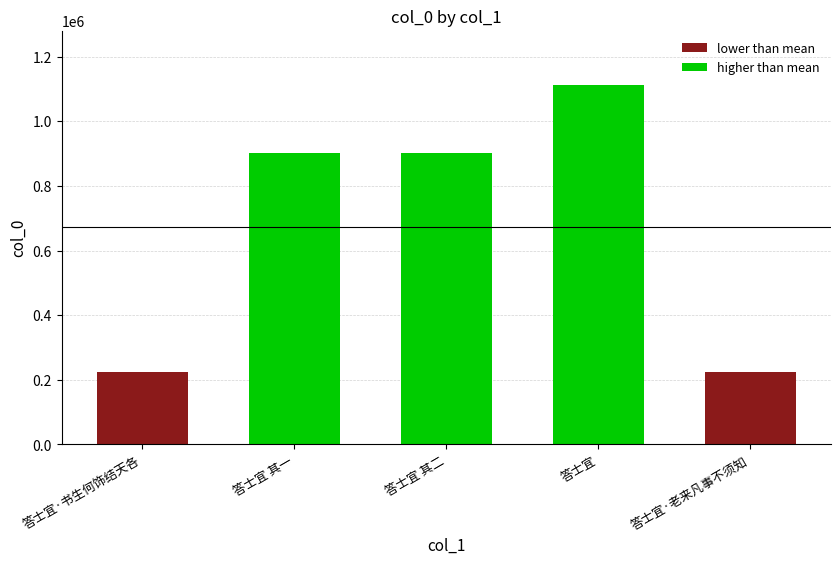

At which category is the sum across all series the highest?

答士宜